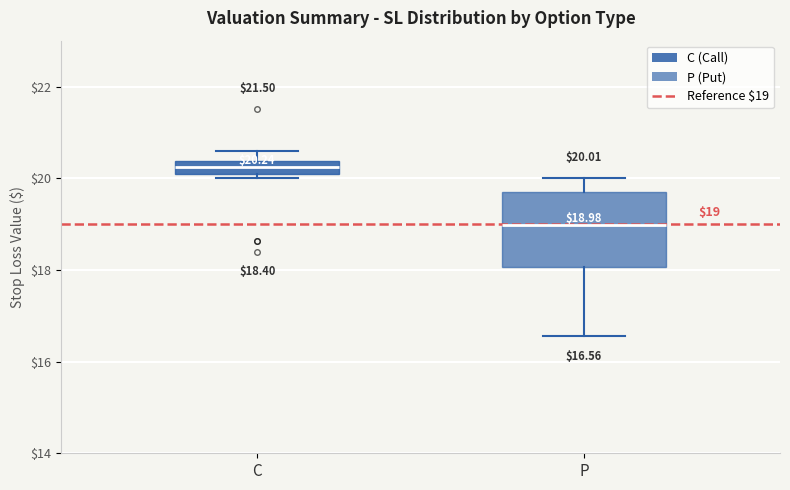

Which box's median line is the lowest?

P